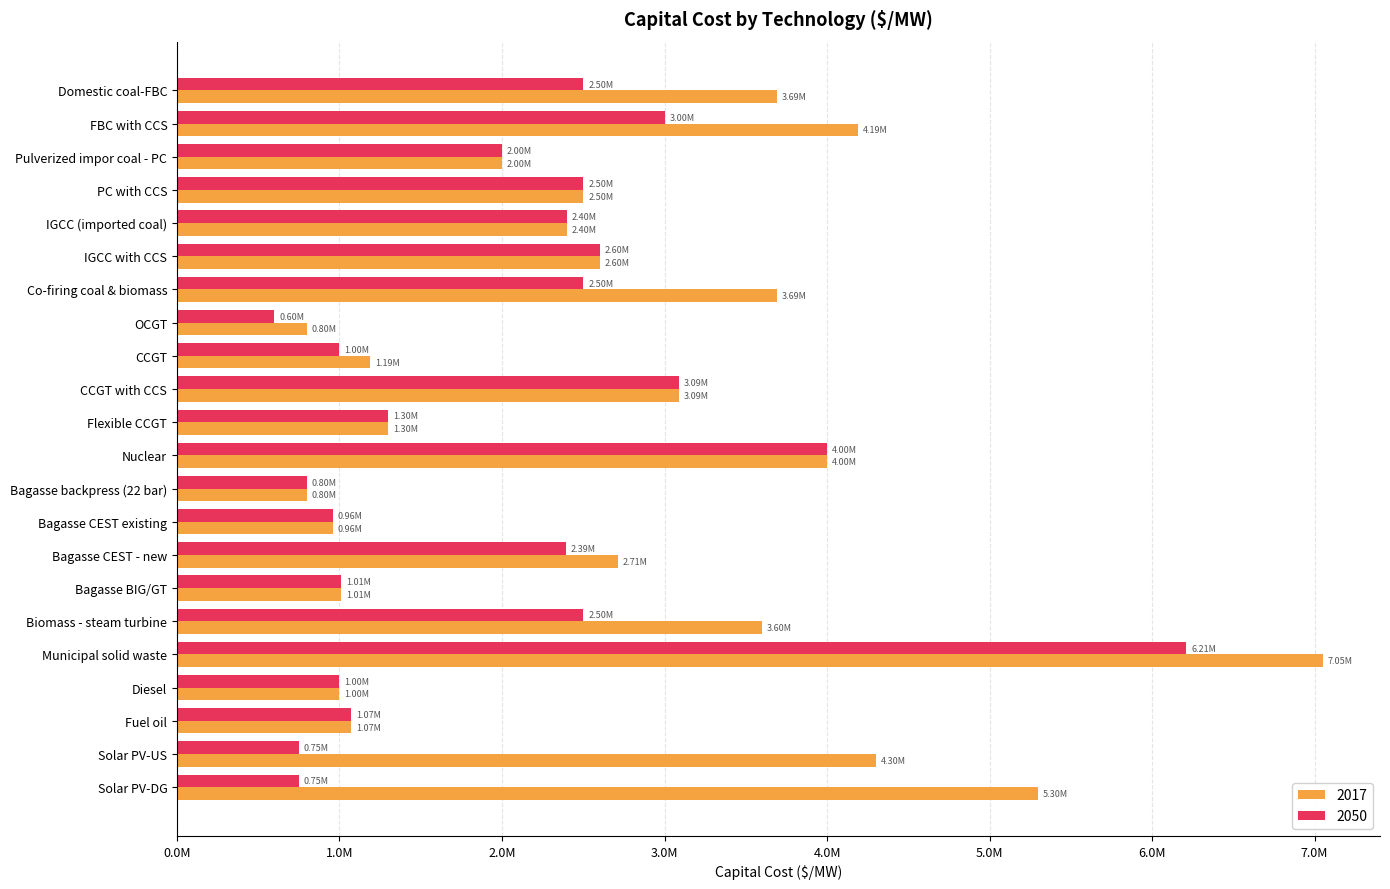

Which series changed the most between Flexible CCGT and Bagasse CEST existing?

2017